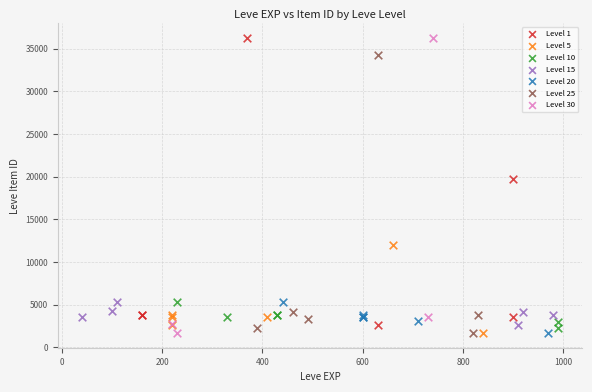

What are all the series names shown in the legend?

Level 1, Level 5, Level 10, Level 15, Level 20, Level 25, Level 30